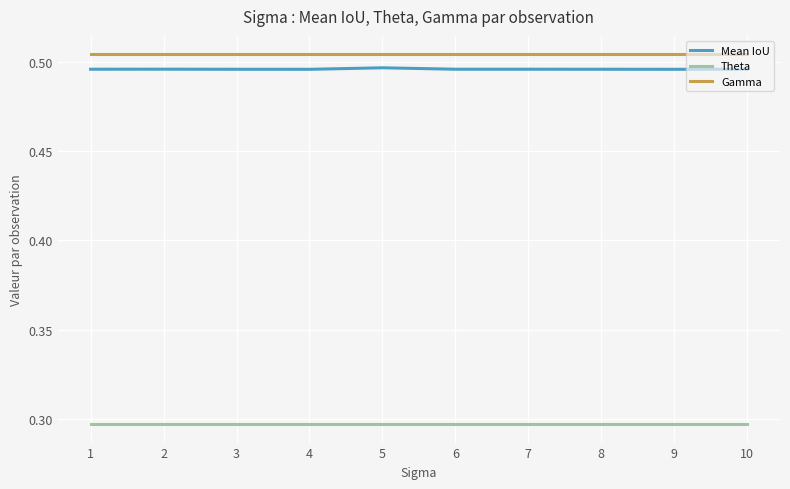

Which series has the largest total across all categories?

Gamma